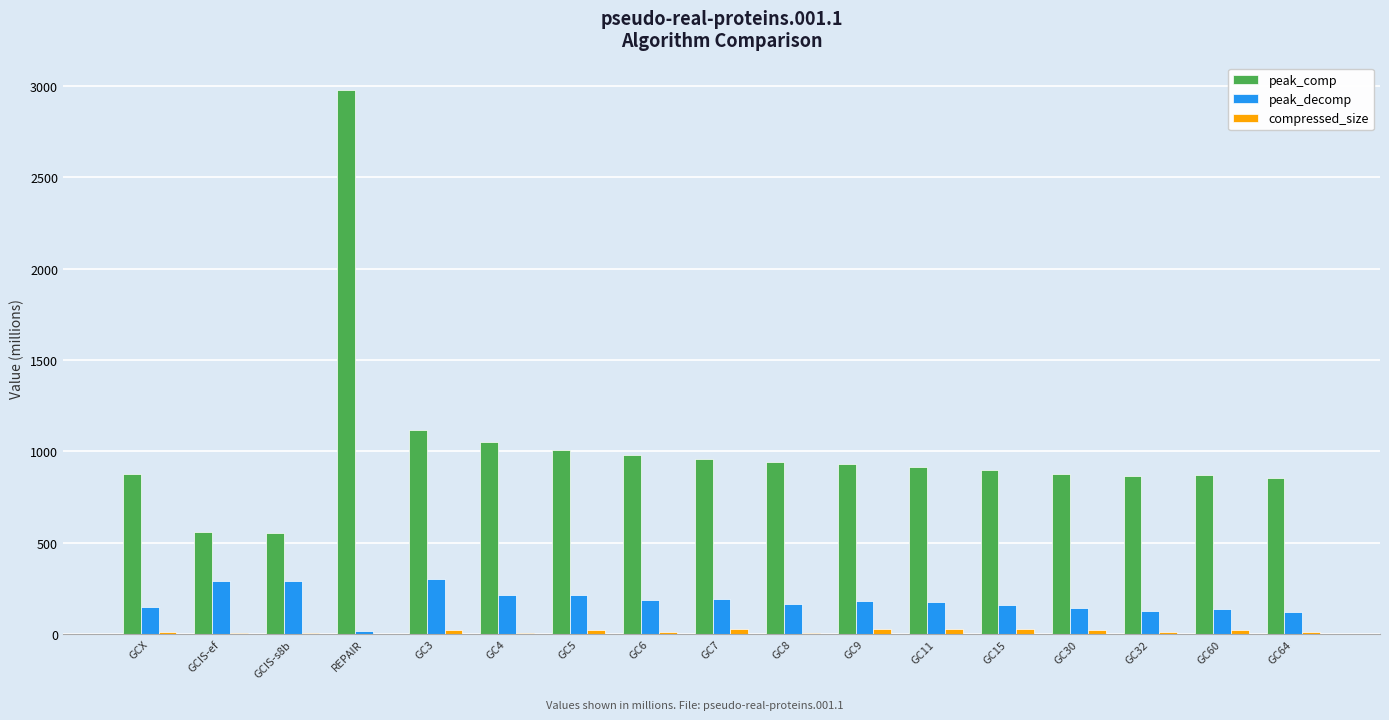

What is the greatest value displayed?

2979.2